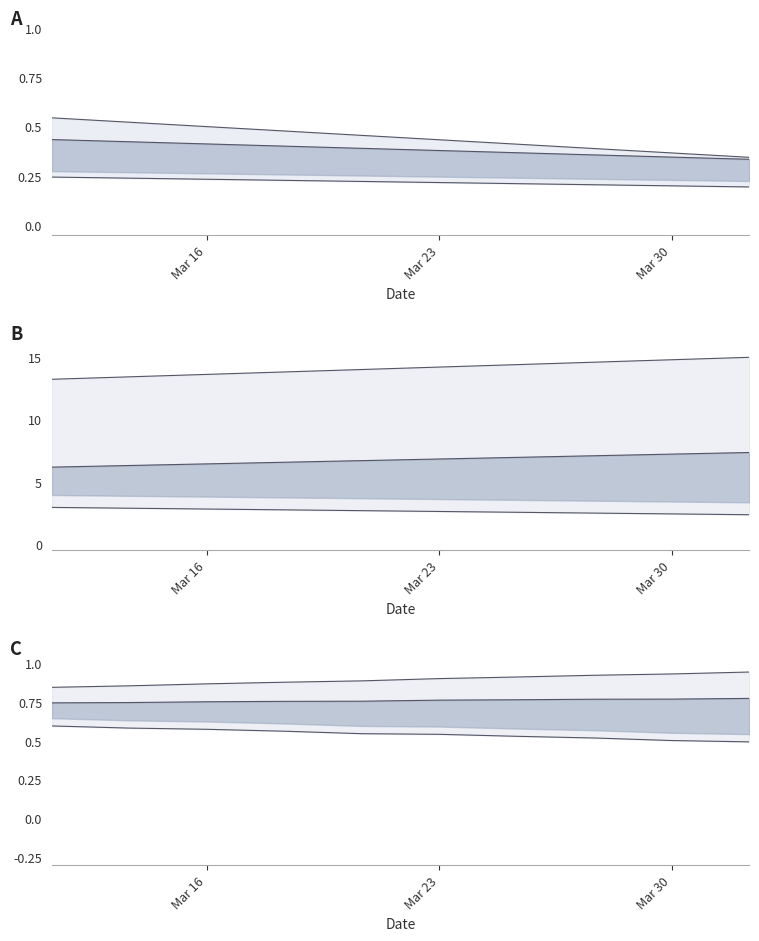

True or false: lower line has a value of 0.5 at Mar 30.

True